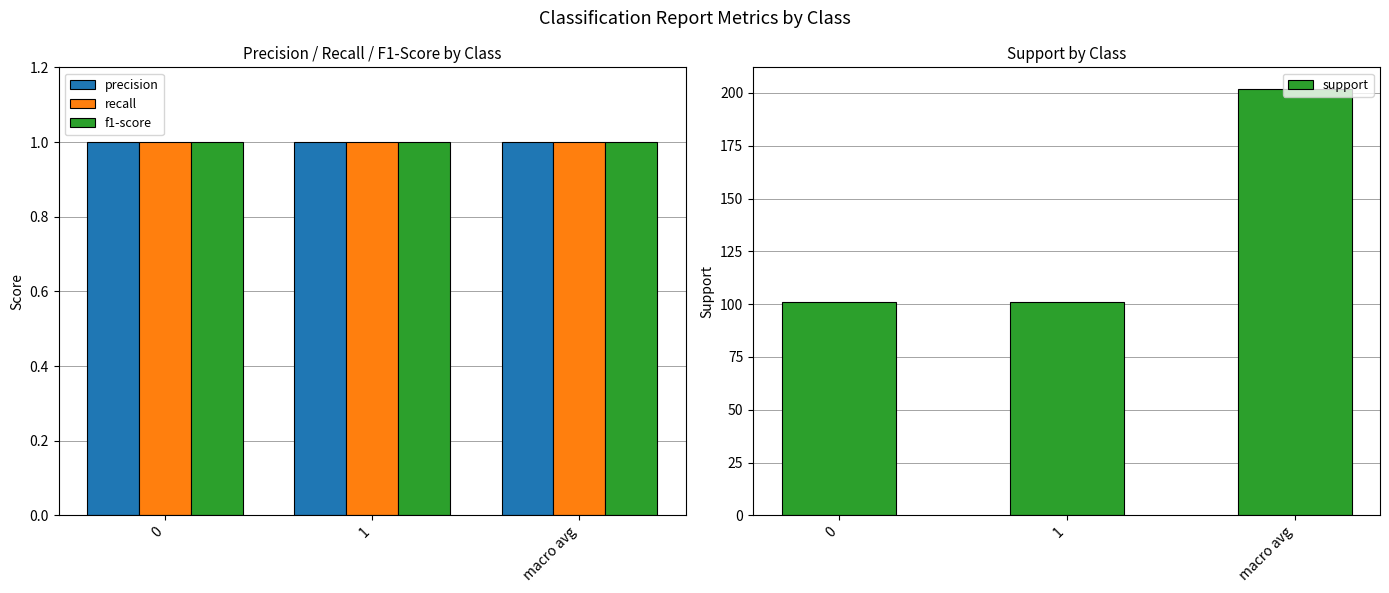

Are the bars grouped side by side (vs. stacked)?

Yes